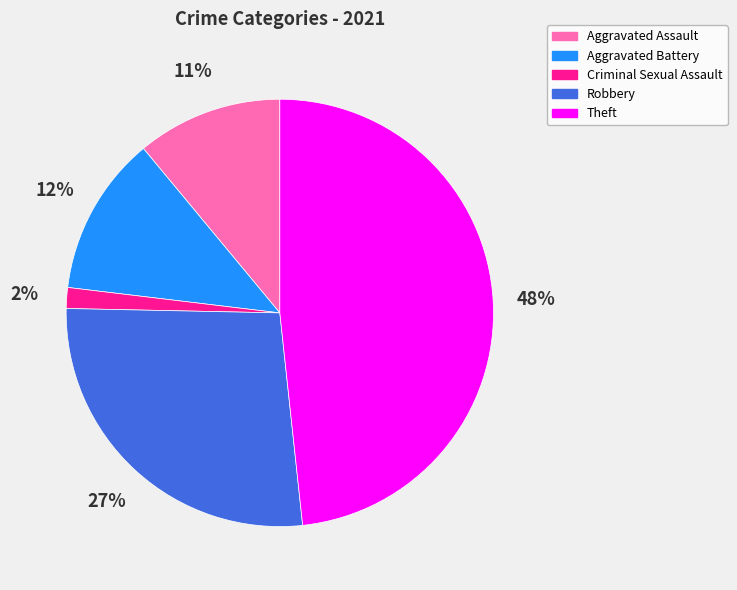

Is there any slice that represents more than half of the pie?

No